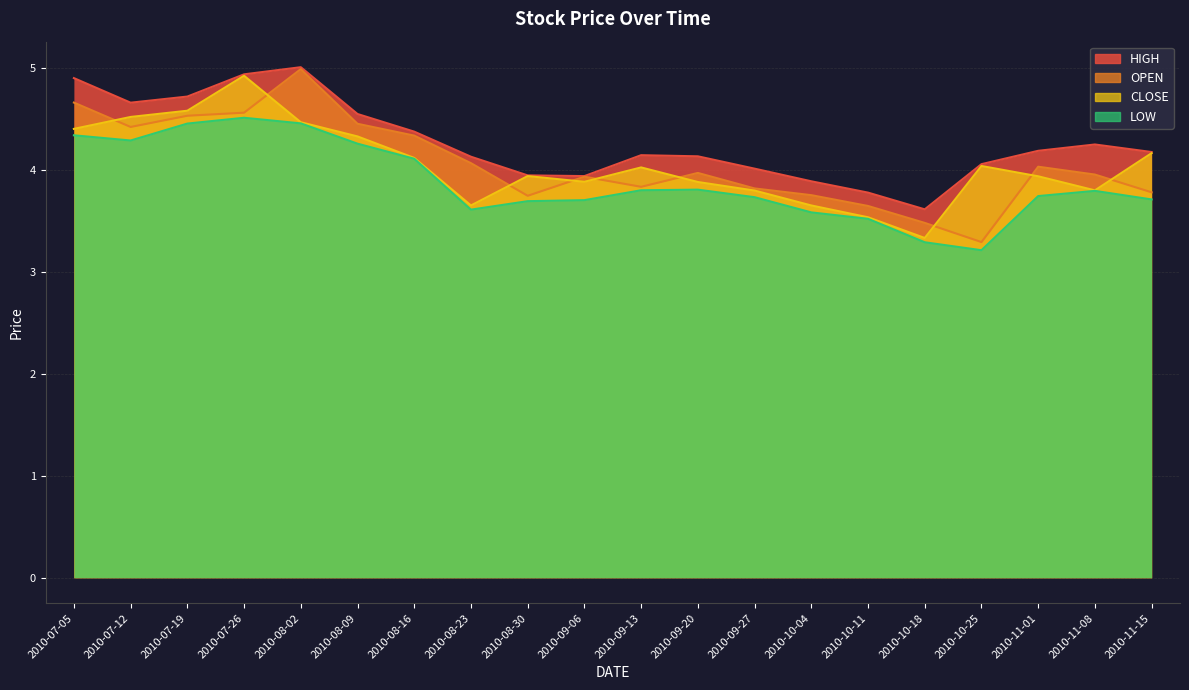

What is the sum of all CLOSE values?

81.0